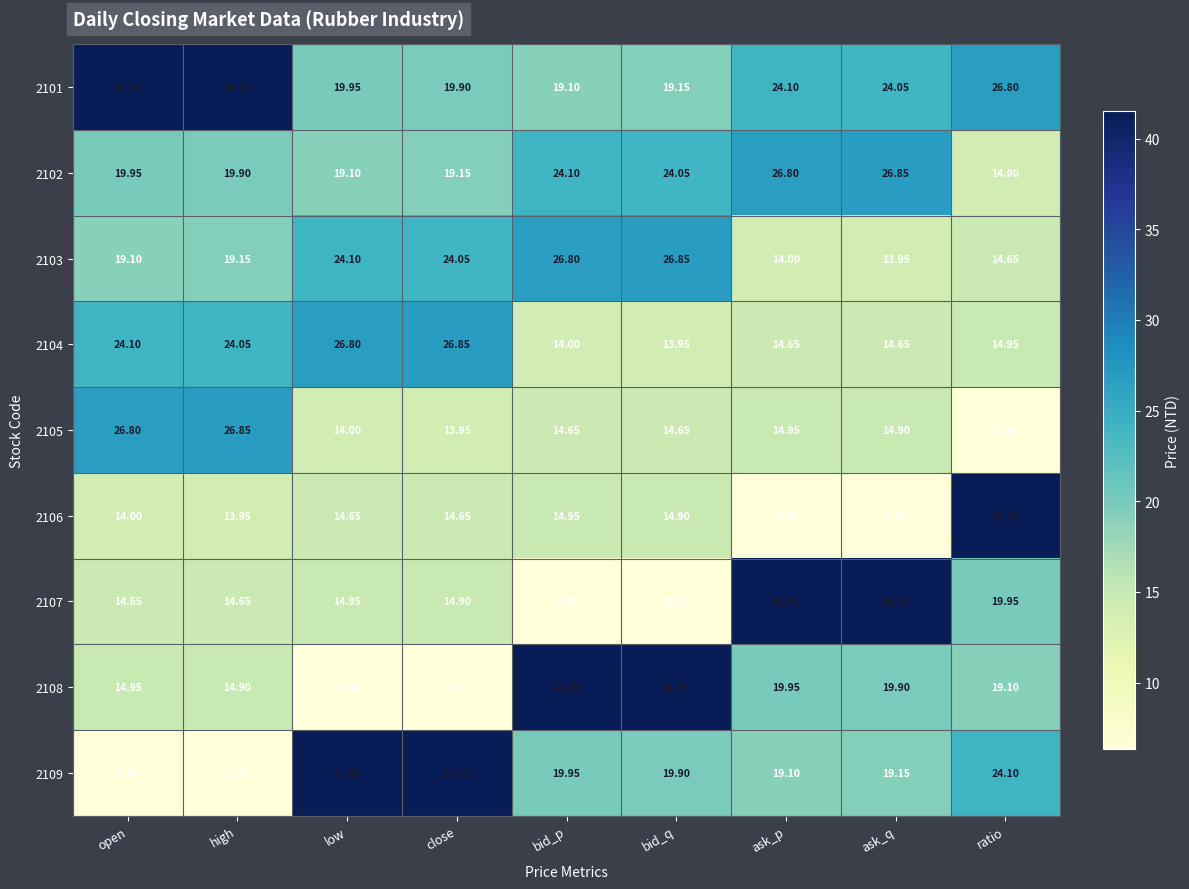

At which label does 2109 first exceed 19?

low